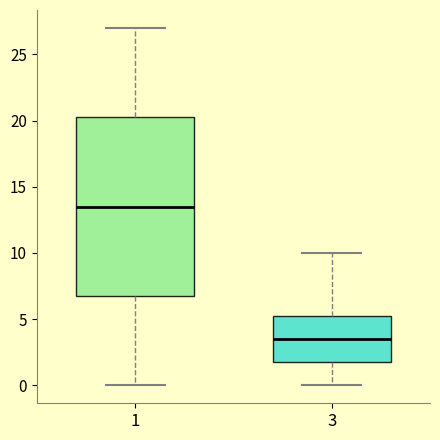

Where does the upper whisker of the box at x = 3 end on the y-axis? The values are not printed on the chart, so give them approximately, as read against the axis.

10.0